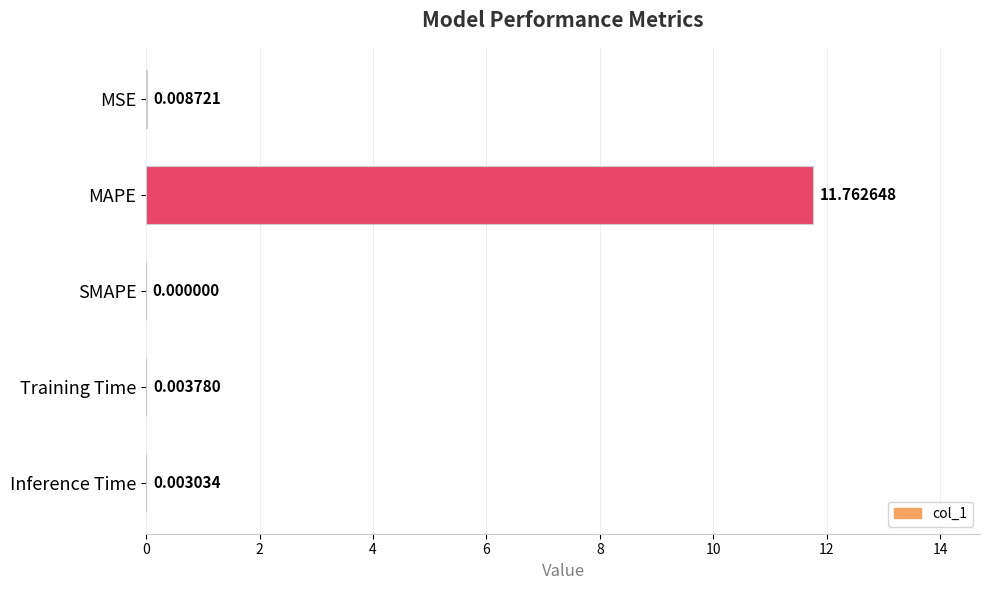

What is the sum of all values?

11.8